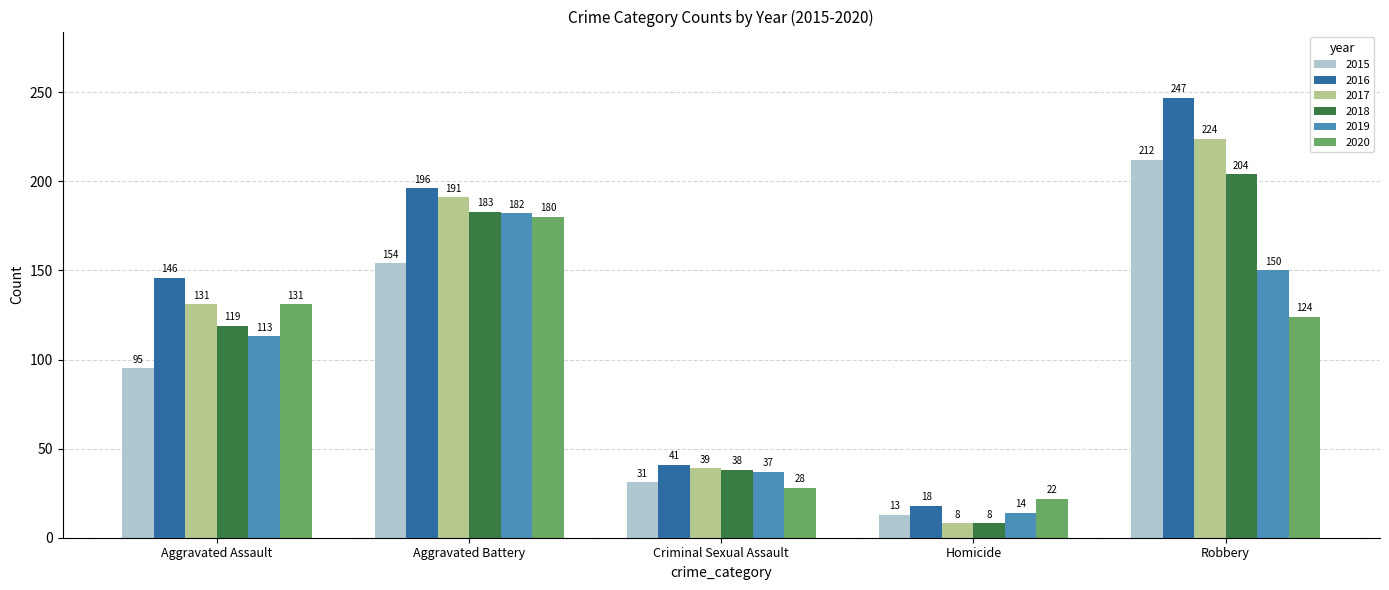

At which category does the chart reach its peak across all series?

Robbery